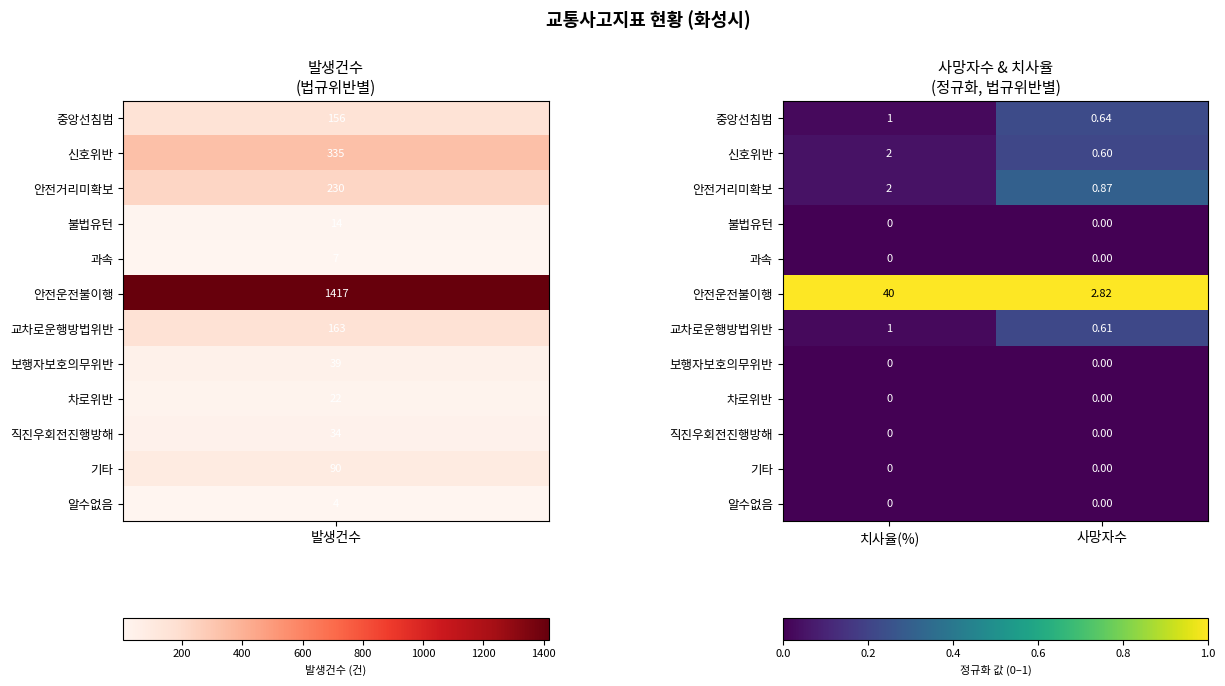

At which category is the sum across all series the highest?

치사율(%)